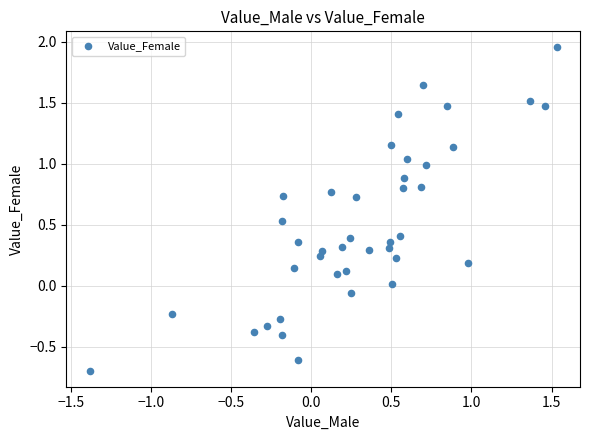

What is the range of X values (max minus min)?

2.9